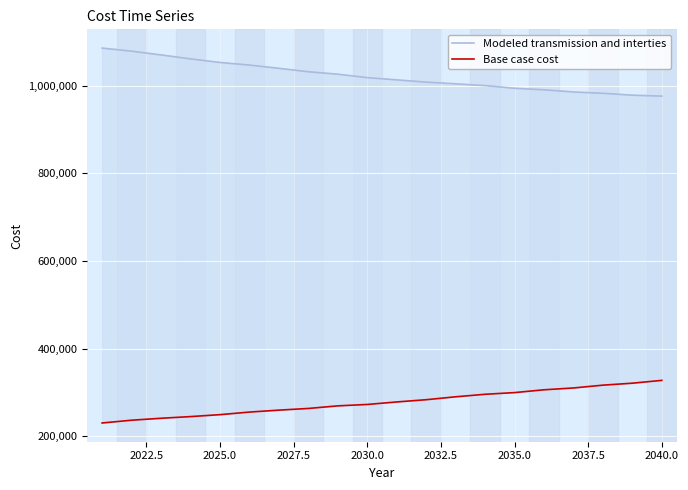

What is the label of the 15th point from the right?

2032.5